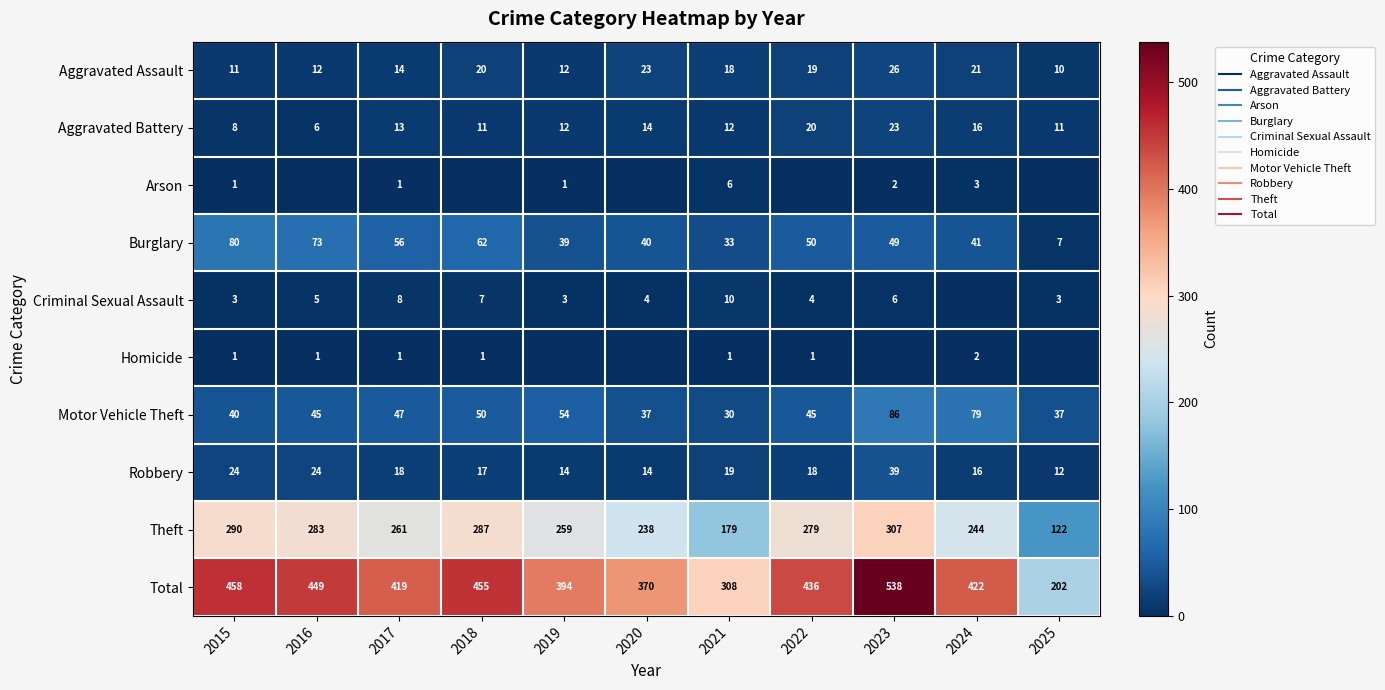

What is the difference between the maximum and minimum values in the Motor Vehicle Theft series?

56